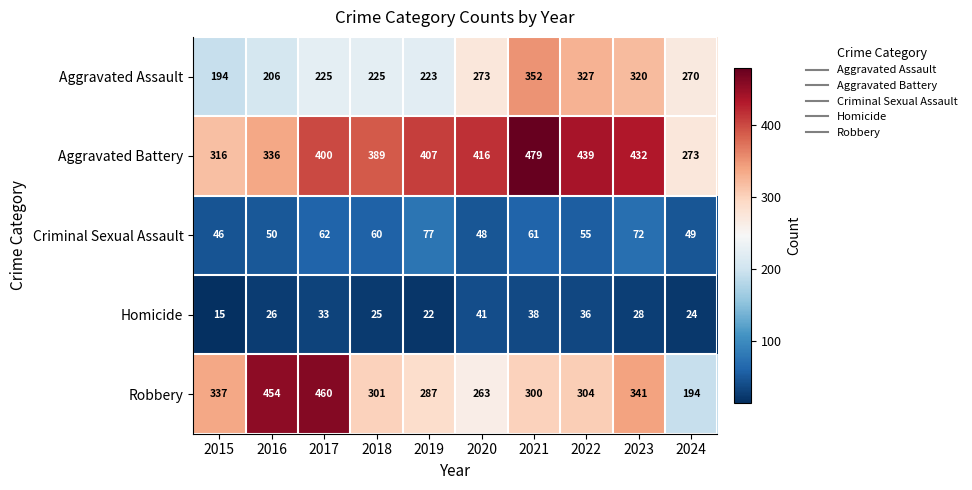

What is the minimum value shown in the chart?

15